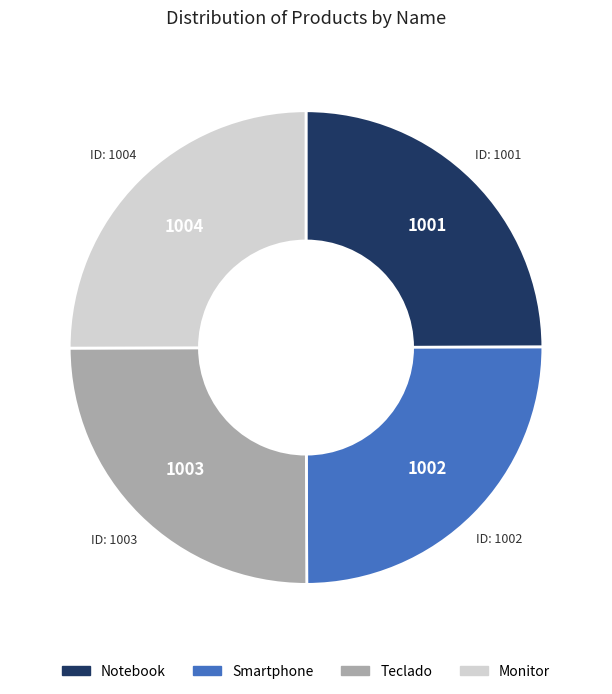

What is the ratio of the value at Monitor to the value at Teclado?

1.0